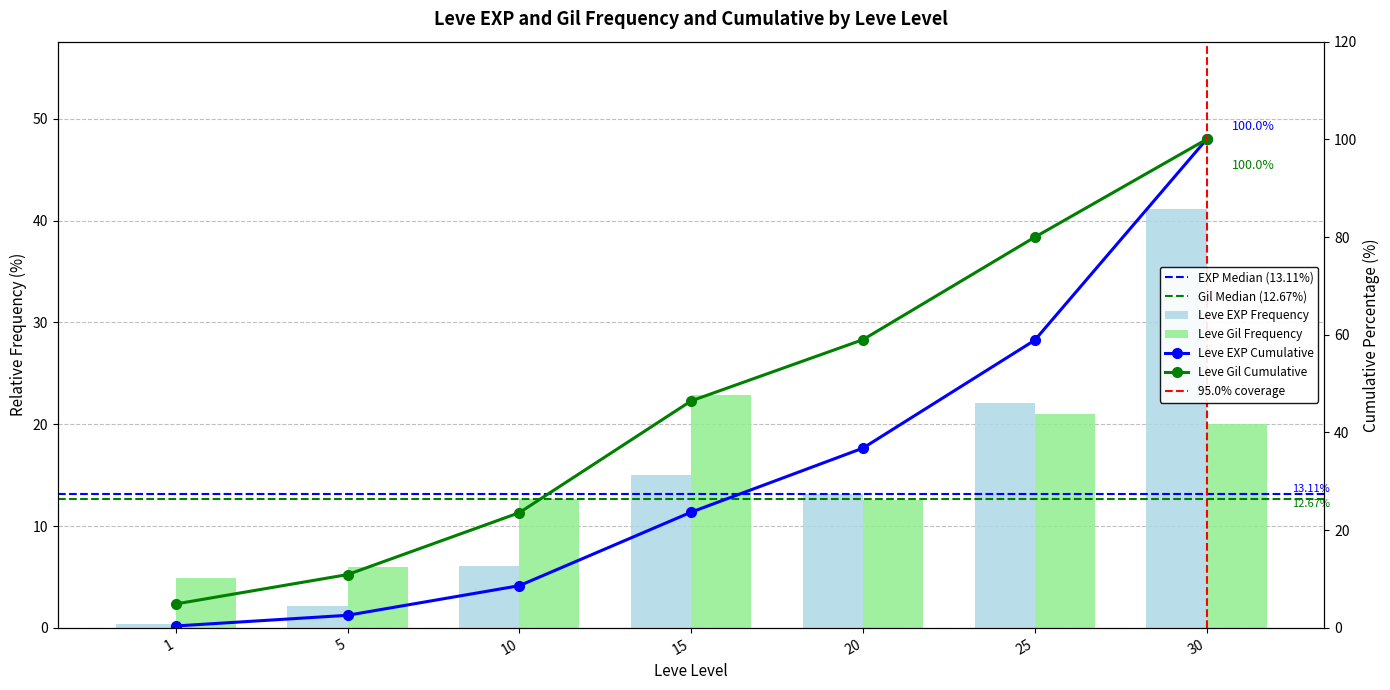

How many distinct data groups are displayed?

2